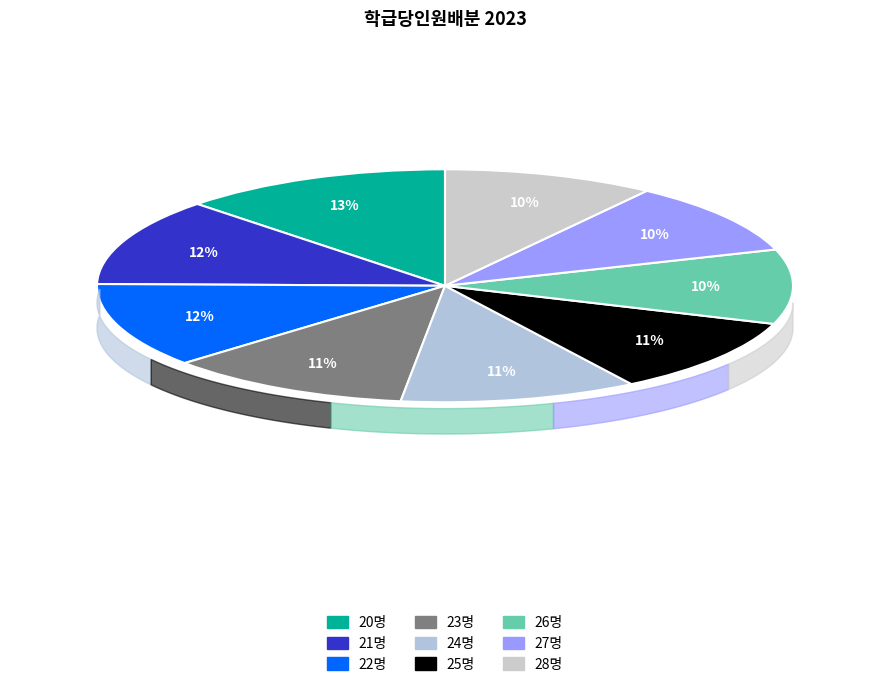

To the nearest percent, what is the difference between the 21명 and 25명 slice percentages?

1%